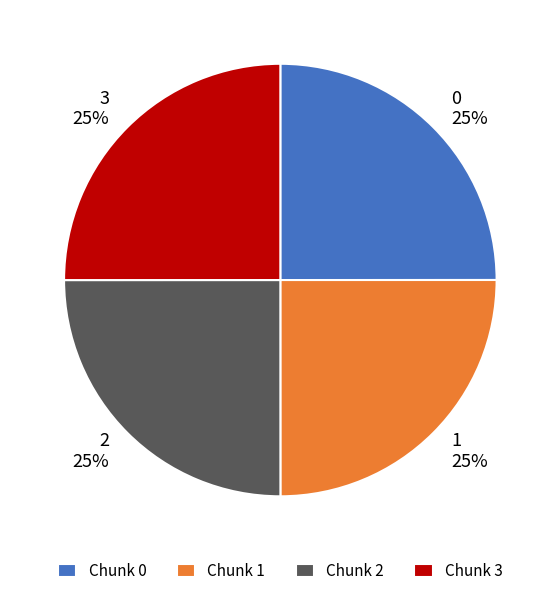

How many segments does this pie chart have?

4